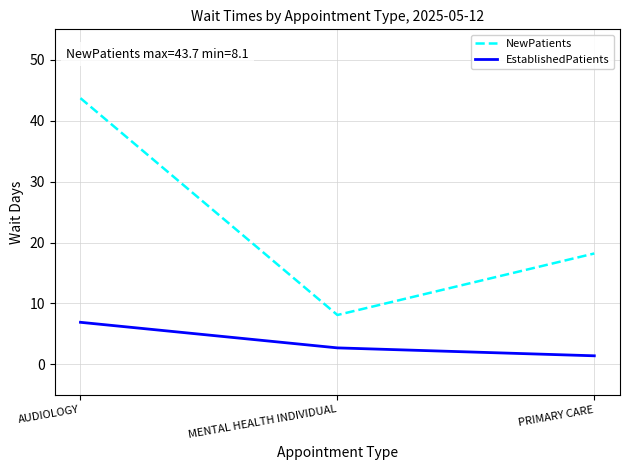

Which series changed the most between AUDIOLOGY and MENTAL HEALTH INDIVIDUAL?

NewPatients